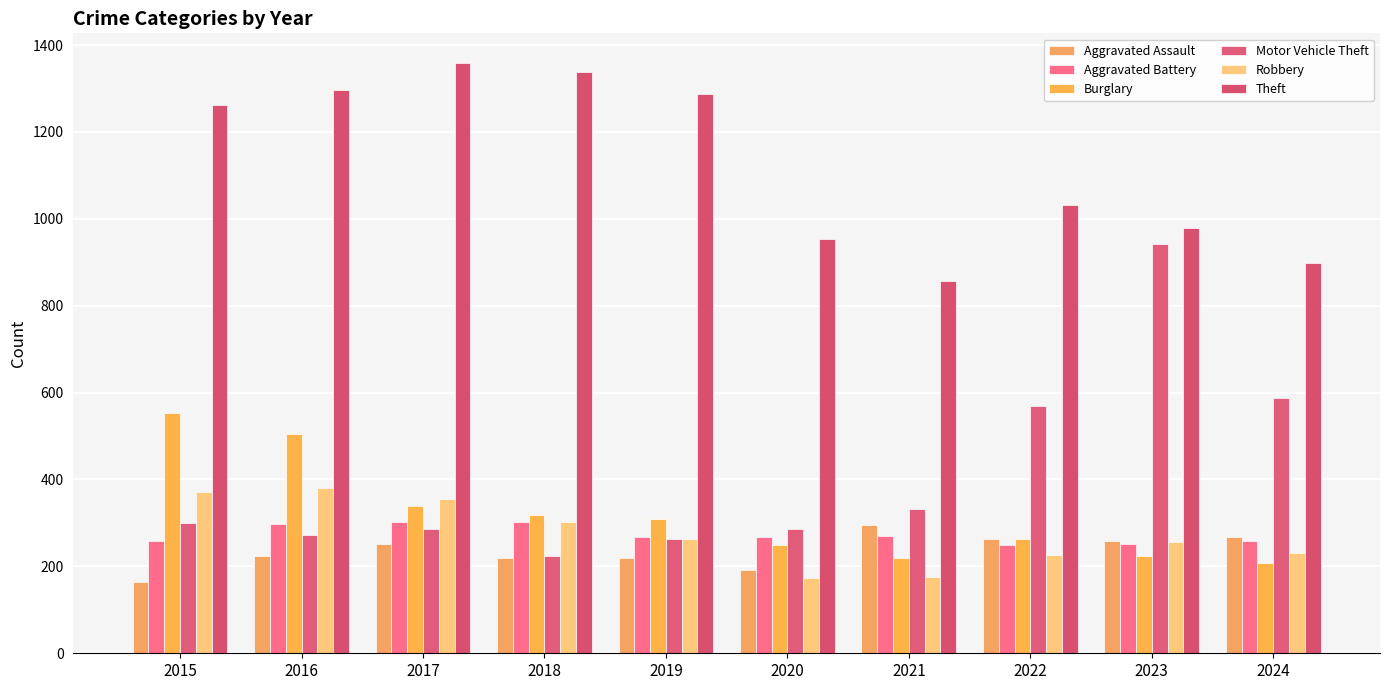

Which series has the largest total across all categories?

Theft